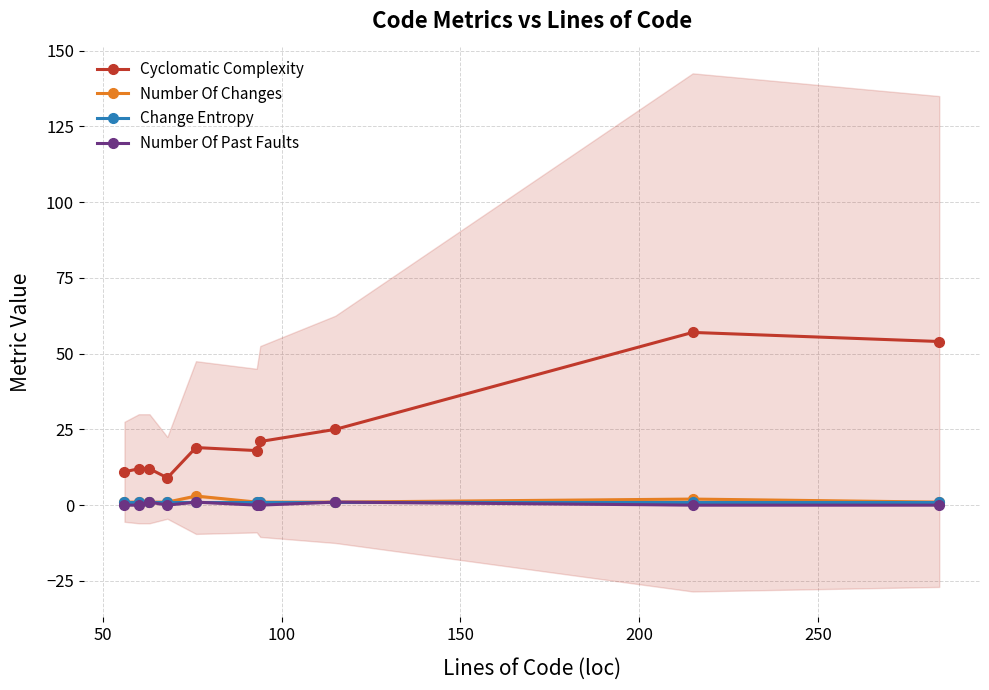

Rank the series by their maximum value, from lowest to highest.

Change Entropy, Number Of Past Faults, Number Of Changes, Cyclomatic Complexity